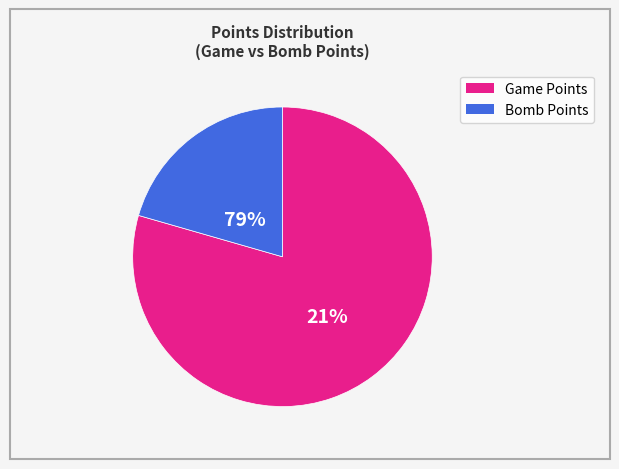

How many slices are in this pie chart?

2